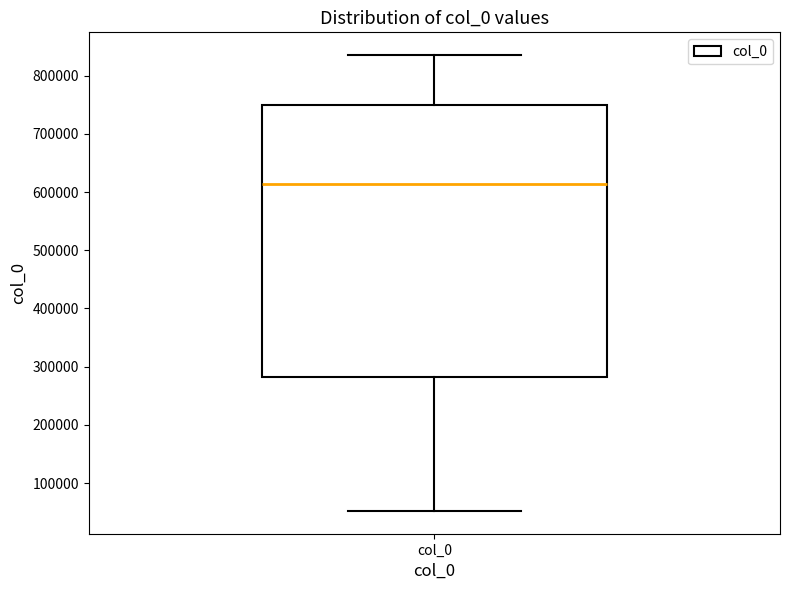

Read this box plot against the y-axis: the position of the median line, the range covered by the box, and the ends of both whiskers. The values are not printed on the chart, so give them approximately, as read against the axis.

median 610000, box 280000 to 750000, whiskers 50000 to 840000